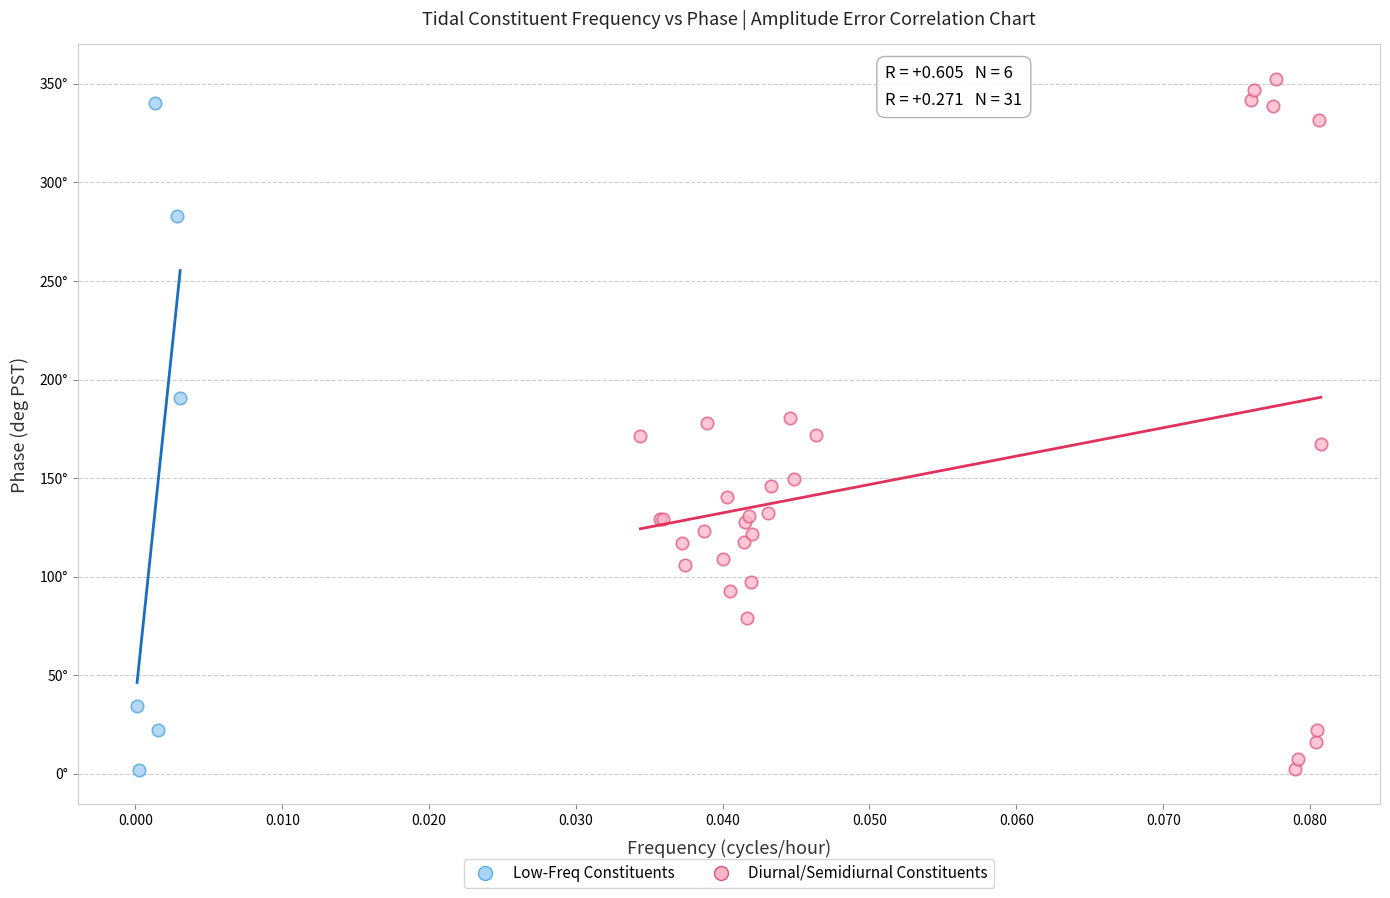

What are all the series names shown in the legend?

Low-Freq Constituents, Diurnal/Semidiurnal Constituents